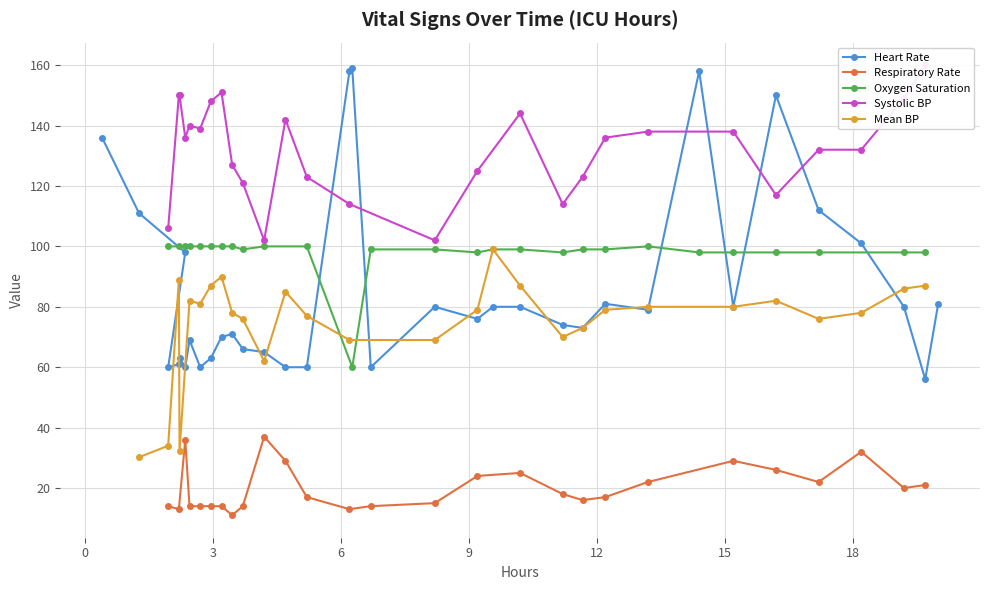

What is the lowest value of the Respiratory Rate series?

11